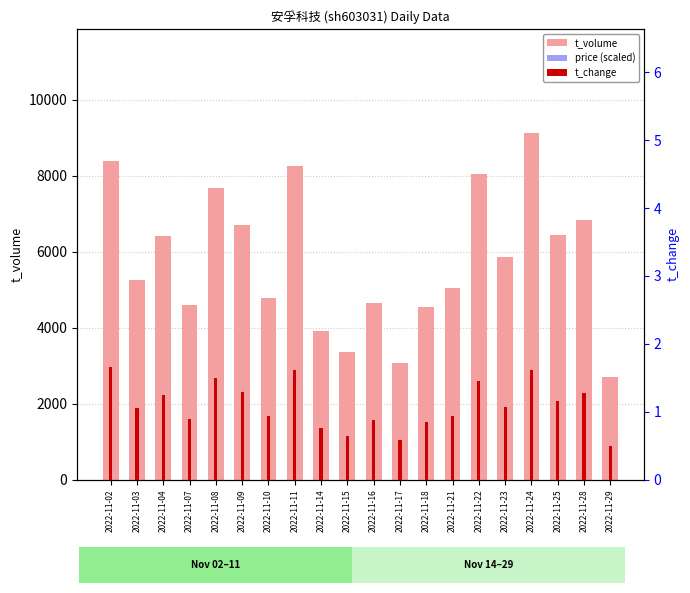

The t_change series shows 0.9 at 2022-11-10. True or false?

True